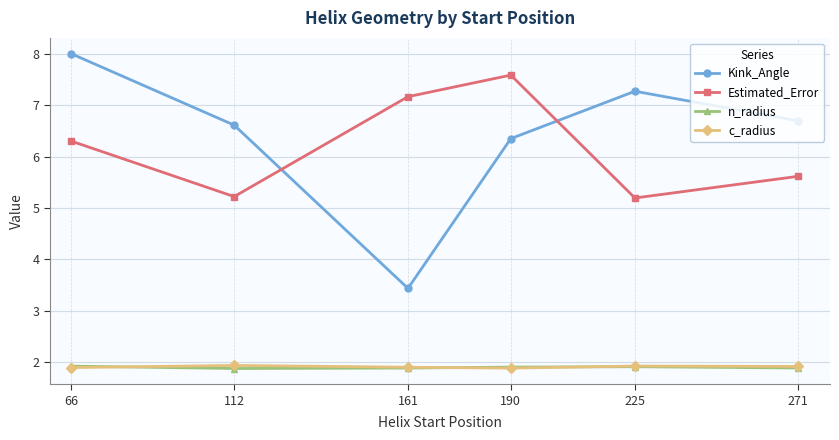

Where does the Estimated_Error series first go above 6?

66